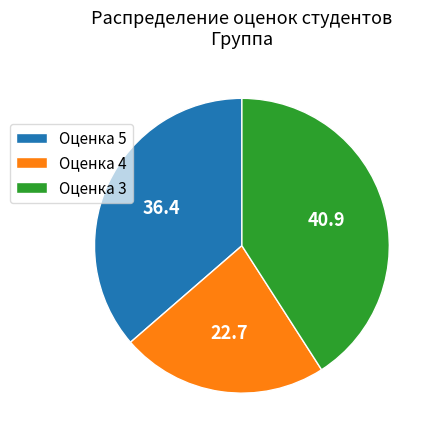

What is the ratio of the value at Оценка 3 to the value at Оценка 5?

1.1